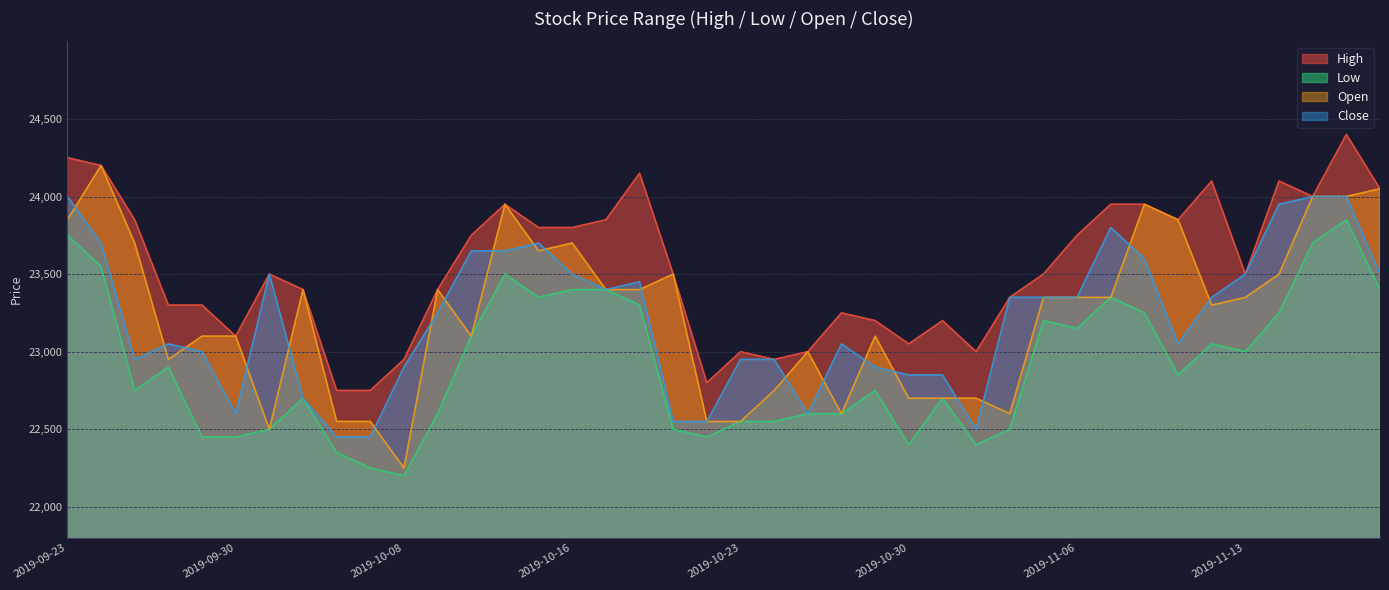

At which label does Open reach its minimum?

2019-10-08